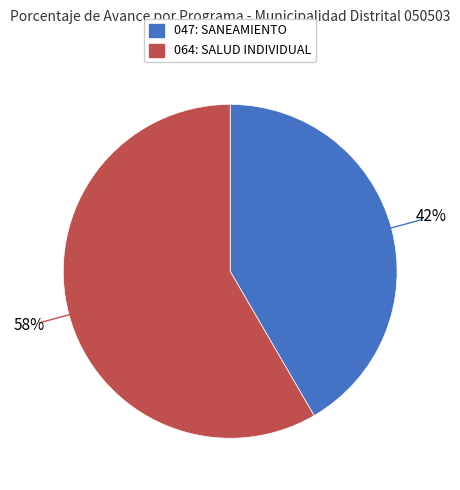

What is the largest slice in the pie chart?

064: SALUD INDIVIDUAL